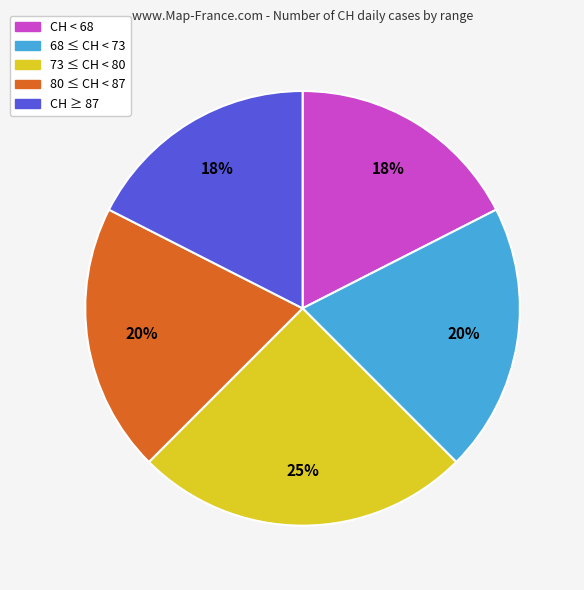

Is there a majority slice in this chart?

No